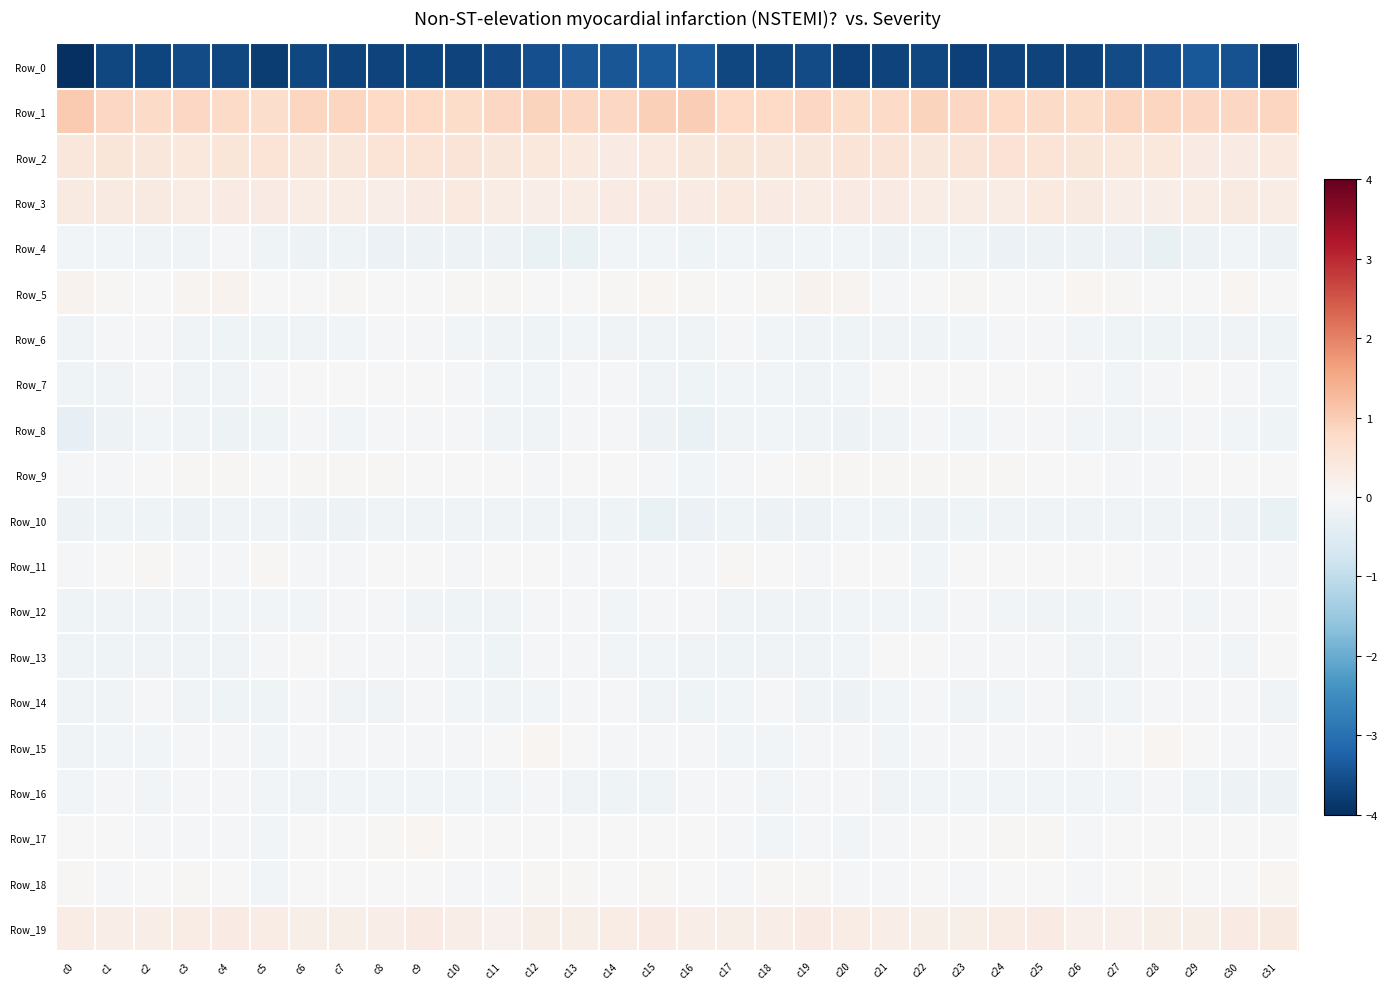

Reading left to right, extract all data points from this chart.

Row_0: c0=-4.0	c1=-3.6	c2=-3.7	c3=-3.6	c4=-3.7	c5=-3.8	c6=-3.6	c7=-3.7	c8=-3.7	c9=-3.7	c10=-3.7	c11=-3.6	c12=-3.5	c13=-3.4	c14=-3.4	c15=-3.4	c16=-3.4	c17=-3.6	c18=-3.7	c19=-3.6	c20=-3.7	c21=-3.7	c22=-3.6	c23=-3.7	c24=-3.7	c25=-3.7	c26=-3.7	c27=-3.6	c28=-3.5	c29=-3.4	c30=-3.5	c31=-3.8
Row_1: c0=1.1	c1=0.8	c2=0.8	c3=0.8	c4=0.8	c5=0.7	c6=0.9	c7=0.9	c8=0.8	c9=0.8	c10=0.7	c11=0.8	c12=0.9	c13=0.8	c14=0.8	c15=0.9	c16=1.0	c17=0.8	c18=0.8	c19=0.8	c20=0.7	c21=0.8	c22=0.9	c23=0.8	c24=0.8	c25=0.8	c26=0.7	c27=0.9	c28=0.9	c29=0.8	c30=0.8	c31=0.9
Row_2: c0=0.4	c1=0.5	c2=0.5	c3=0.4	c4=0.5	c5=0.5	c6=0.5	c7=0.5	c8=0.6	c9=0.5	c10=0.5	c11=0.4	c12=0.4	c13=0.4	c14=0.3	c15=0.4	c16=0.5	c17=0.5	c18=0.4	c19=0.5	c20=0.5	c21=0.5	c22=0.4	c23=0.5	c24=0.6	c25=0.5	c26=0.5	c27=0.4	c28=0.4	c29=0.3	c30=0.3	c31=0.4
Row_3: c0=0.3	c1=0.4	c2=0.4	c3=0.3	c4=0.3	c5=0.3	c6=0.3	c7=0.3	c8=0.3	c9=0.3	c10=0.4	c11=0.3	c12=0.3	c13=0.3	c14=0.3	c15=0.3	c16=0.3	c17=0.4	c18=0.3	c19=0.3	c20=0.3	c21=0.3	c22=0.3	c23=0.3	c24=0.3	c25=0.4	c26=0.4	c27=0.3	c28=0.3	c29=0.3	c30=0.3	c31=0.3
Row_4: c0=-0.1	c1=-0.1	c2=-0.1	c3=-0.1	c4=-0.1	c5=-0.2	c6=-0.2	c7=-0.2	c8=-0.2	c9=-0.2	c10=-0.2	c11=-0.2	c12=-0.3	c13=-0.3	c14=-0.1	c15=-0.1	c16=-0.2	c17=-0.1	c18=-0.1	c19=-0.1	c20=-0.1	c21=-0.2	c22=-0.2	c23=-0.2	c24=-0.2	c25=-0.2	c26=-0.2	c27=-0.2	c28=-0.3	c29=-0.2	c30=-0.1	c31=-0.2
Row_5: c0=0.1	c1=0.0	c2=0.0	c3=0.1	c4=0.2	c5=0.0	c6=-0.0	c7=0.0	c8=0.0	c9=0.0	c10=0.1	c11=0.1	c12=0.0	c13=0.0	c14=0.0	c15=0.1	c16=0.0	c17=0.0	c18=0.1	c19=0.2	c20=0.1	c21=-0.0	c22=0.0	c23=0.1	c24=-0.0	c25=0.0	c26=0.1	c27=0.0	c28=0.0	c29=0.0	c30=0.1	c31=0.0
Row_6: c0=-0.1	c1=-0.1	c2=-0.1	c3=-0.1	c4=-0.2	c5=-0.2	c6=-0.1	c7=-0.1	c8=-0.1	c9=-0.1	c10=-0.1	c11=-0.2	c12=-0.2	c13=-0.1	c14=-0.2	c15=-0.1	c16=-0.1	c17=-0.1	c18=-0.1	c19=-0.1	c20=-0.2	c21=-0.1	c22=-0.1	c23=-0.1	c24=-0.0	c25=-0.1	c26=-0.1	c27=-0.2	c28=-0.2	c29=-0.1	c30=-0.1	c31=-0.2
Row_7: c0=-0.2	c1=-0.1	c2=-0.1	c3=-0.1	c4=-0.1	c5=-0.0	c6=-0.0	c7=-0.0	c8=0.0	c9=-0.0	c10=-0.1	c11=-0.1	c12=-0.1	c13=-0.0	c14=-0.0	c15=-0.1	c16=-0.2	c17=-0.1	c18=-0.1	c19=-0.2	c20=-0.1	c21=0.0	c22=-0.0	c23=-0.0	c24=0.0	c25=-0.0	c26=-0.1	c27=-0.1	c28=-0.1	c29=-0.0	c30=-0.1	c31=-0.1
Row_8: c0=-0.3	c1=-0.2	c2=-0.1	c3=-0.1	c4=-0.2	c5=-0.2	c6=-0.1	c7=-0.1	c8=-0.1	c9=-0.1	c10=-0.1	c11=-0.1	c12=-0.1	c13=-0.1	c14=-0.1	c15=-0.2	c16=-0.3	c17=-0.1	c18=-0.1	c19=-0.1	c20=-0.2	c21=-0.1	c22=-0.1	c23=-0.1	c24=-0.1	c25=-0.1	c26=-0.1	c27=-0.1	c28=-0.1	c29=-0.1	c30=-0.1	c31=-0.2
Row_9: c0=-0.1	c1=-0.1	c2=-0.0	c3=0.0	c4=0.1	c5=0.0	c6=0.0	c7=0.0	c8=0.0	c9=0.0	c10=0.0	c11=-0.0	c12=-0.0	c13=-0.0	c14=-0.0	c15=-0.1	c16=-0.1	c17=-0.0	c18=-0.0	c19=0.1	c20=0.0	c21=0.0	c22=0.0	c23=0.0	c24=0.0	c25=0.0	c26=0.0	c27=-0.0	c28=-0.0	c29=-0.0	c30=-0.0	c31=-0.0
Row_10: c0=-0.2	c1=-0.2	c2=-0.2	c3=-0.2	c4=-0.1	c5=-0.2	c6=-0.2	c7=-0.2	c8=-0.1	c9=-0.1	c10=-0.2	c11=-0.1	c12=-0.1	c13=-0.1	c14=-0.2	c15=-0.3	c16=-0.2	c17=-0.2	c18=-0.2	c19=-0.2	c20=-0.1	c21=-0.2	c22=-0.2	c23=-0.2	c24=-0.1	c25=-0.2	c26=-0.1	c27=-0.1	c28=-0.1	c29=-0.1	c30=-0.2	c31=-0.3
Row_11: c0=-0.1	c1=0.0	c2=0.0	c3=-0.1	c4=-0.0	c5=0.0	c6=-0.1	c7=-0.1	c8=0.0	c9=0.0	c10=-0.0	c11=0.0	c12=-0.0	c13=-0.0	c14=-0.1	c15=-0.1	c16=-0.1	c17=0.0	c18=0.0	c19=-0.1	c20=0.0	c21=0.0	c22=-0.1	c23=-0.0	c24=0.0	c25=-0.0	c26=-0.0	c27=0.0	c28=-0.0	c29=-0.0	c30=-0.1	c31=-0.1
Row_12: c0=-0.2	c1=-0.2	c2=-0.1	c3=-0.1	c4=-0.1	c5=-0.1	c6=-0.1	c7=-0.1	c8=-0.1	c9=-0.1	c10=-0.2	c11=-0.1	c12=-0.0	c13=-0.1	c14=-0.1	c15=-0.0	c16=-0.1	c17=-0.1	c18=-0.1	c19=-0.1	c20=-0.1	c21=-0.1	c22=-0.1	c23=-0.1	c24=-0.1	c25=-0.1	c26=-0.2	c27=-0.1	c28=-0.0	c29=-0.1	c30=-0.1	c31=0.0
Row_13: c0=-0.2	c1=-0.2	c2=-0.1	c3=-0.1	c4=-0.1	c5=-0.0	c6=0.0	c7=-0.1	c8=-0.0	c9=-0.0	c10=-0.1	c11=-0.2	c12=-0.1	c13=-0.0	c14=-0.1	c15=-0.1	c16=-0.1	c17=-0.2	c18=-0.1	c19=-0.1	c20=-0.1	c21=0.0	c22=-0.0	c23=-0.0	c24=-0.0	c25=-0.1	c26=-0.1	c27=-0.1	c28=-0.0	c29=-0.1	c30=-0.1	c31=-0.0
Row_14: c0=-0.2	c1=-0.1	c2=-0.1	c3=-0.1	c4=-0.2	c5=-0.2	c6=-0.1	c7=-0.1	c8=-0.1	c9=-0.1	c10=-0.1	c11=-0.1	c12=-0.1	c13=-0.1	c14=-0.1	c15=-0.1	c16=-0.2	c17=-0.1	c18=-0.1	c19=-0.1	c20=-0.2	c21=-0.1	c22=-0.1	c23=-0.2	c24=-0.1	c25=-0.1	c26=-0.1	c27=-0.1	c28=-0.1	c29=-0.1	c30=-0.1	c31=-0.1
Row_15: c0=-0.1	c1=-0.1	c2=-0.1	c3=-0.1	c4=-0.1	c5=-0.1	c6=-0.1	c7=-0.1	c8=-0.0	c9=-0.0	c10=-0.1	c11=-0.0	c12=0.1	c13=0.0	c14=-0.1	c15=-0.0	c16=-0.1	c17=-0.1	c18=-0.1	c19=-0.1	c20=-0.1	c21=-0.1	c22=-0.1	c23=-0.1	c24=-0.0	c25=-0.1	c26=-0.1	c27=0.0	c28=0.1	c29=-0.0	c30=-0.1	c31=-0.0
Row_16: c0=-0.1	c1=-0.0	c2=-0.1	c3=-0.1	c4=-0.1	c5=-0.1	c6=-0.1	c7=-0.1	c8=-0.1	c9=-0.1	c10=-0.1	c11=-0.1	c12=-0.1	c13=-0.1	c14=-0.2	c15=-0.2	c16=-0.1	c17=-0.0	c18=-0.1	c19=-0.1	c20=-0.1	c21=-0.1	c22=-0.1	c23=-0.1	c24=-0.1	c25=-0.1	c26=-0.1	c27=-0.1	c28=-0.1	c29=-0.2	c30=-0.2	c31=-0.2
Row_17: c0=0.0	c1=-0.0	c2=-0.1	c3=-0.1	c4=-0.1	c5=-0.1	c6=-0.0	c7=-0.0	c8=0.0	c9=0.1	c10=-0.0	c11=-0.0	c12=0.0	c13=0.0	c14=0.0	c15=-0.0	c16=-0.0	c17=-0.0	c18=-0.1	c19=-0.1	c20=-0.1	c21=-0.1	c22=-0.0	c23=0.0	c24=0.1	c25=0.0	c26=-0.0	c27=0.0	c28=0.0	c29=0.0	c30=0.0	c31=-0.0
Row_18: c0=0.0	c1=-0.1	c2=0.0	c3=0.0	c4=0.0	c5=-0.1	c6=-0.0	c7=-0.0	c8=-0.0	c9=-0.0	c10=-0.1	c11=-0.0	c12=0.1	c13=0.0	c14=0.0	c15=0.1	c16=0.0	c17=-0.1	c18=0.0	c19=0.0	c20=-0.1	c21=-0.1	c22=-0.0	c23=-0.0	c24=0.0	c25=-0.0	c26=-0.1	c27=0.0	c28=0.1	c29=0.0	c30=0.0	c31=0.1
Row_19: c0=0.3	c1=0.3	c2=0.3	c3=0.3	c4=0.3	c5=0.3	c6=0.2	c7=0.2	c8=0.3	c9=0.3	c10=0.3	c11=0.2	c12=0.2	c13=0.2	c14=0.3	c15=0.3	c16=0.3	c17=0.2	c18=0.3	c19=0.3	c20=0.3	c21=0.3	c22=0.2	c23=0.2	c24=0.3	c25=0.3	c26=0.2	c27=0.2	c28=0.2	c29=0.2	c30=0.3	c31=0.4